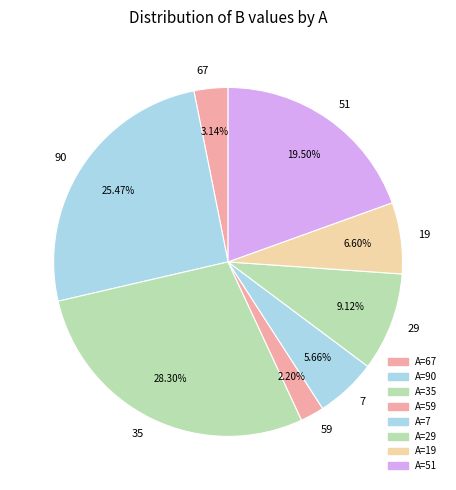

To the nearest percent, what percentage of the pie is 35?

28%